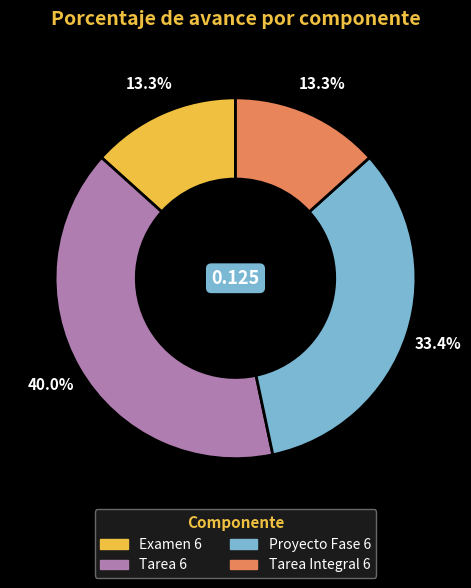

Does Tarea 6 account for over 50% of the chart?

No